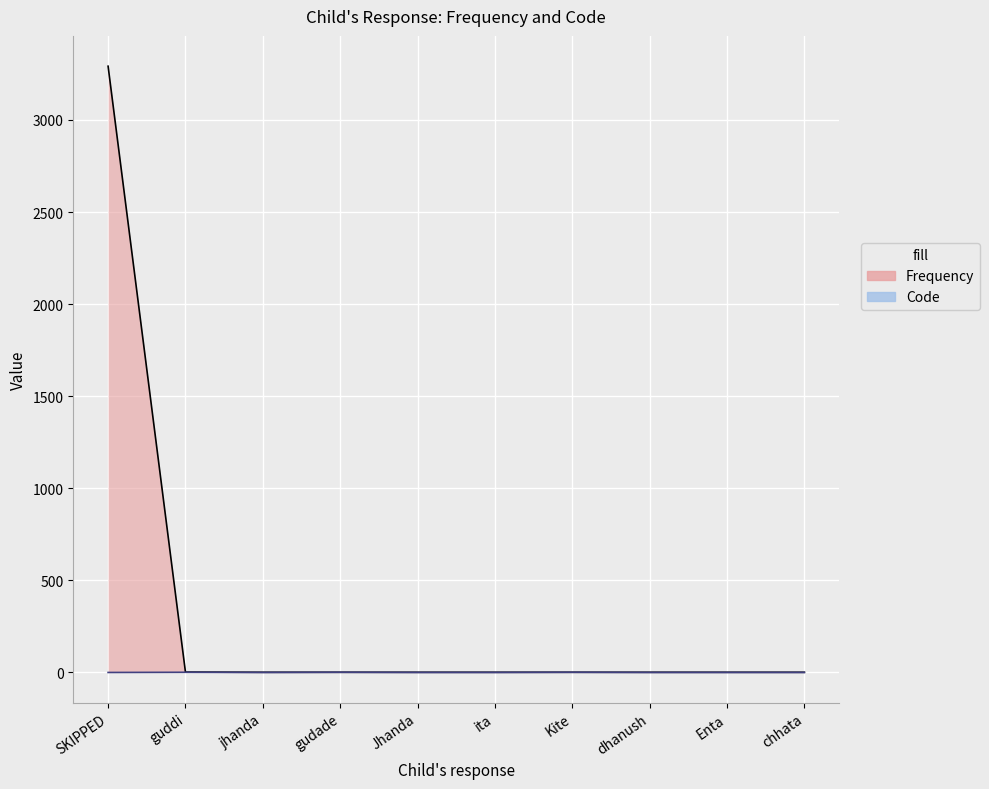

Between Kite and chhata, which series saw the biggest shift?

Code